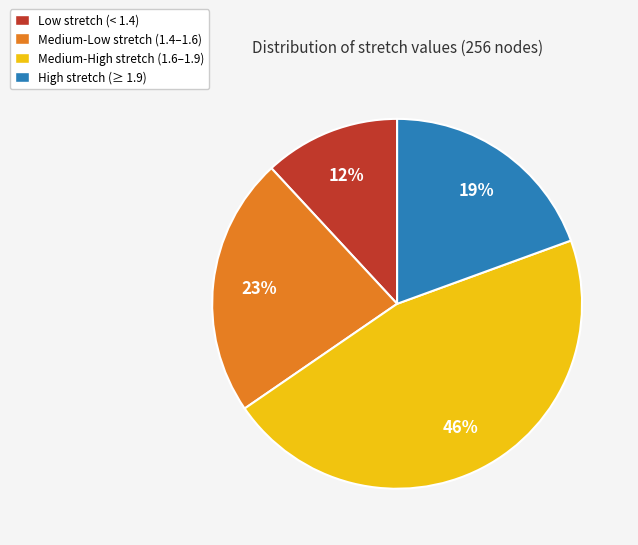

Approximately how many times larger is the value at Medium-Low stretch (1.4–1.6) compared to High stretch (≥ 1.9)?

1.2